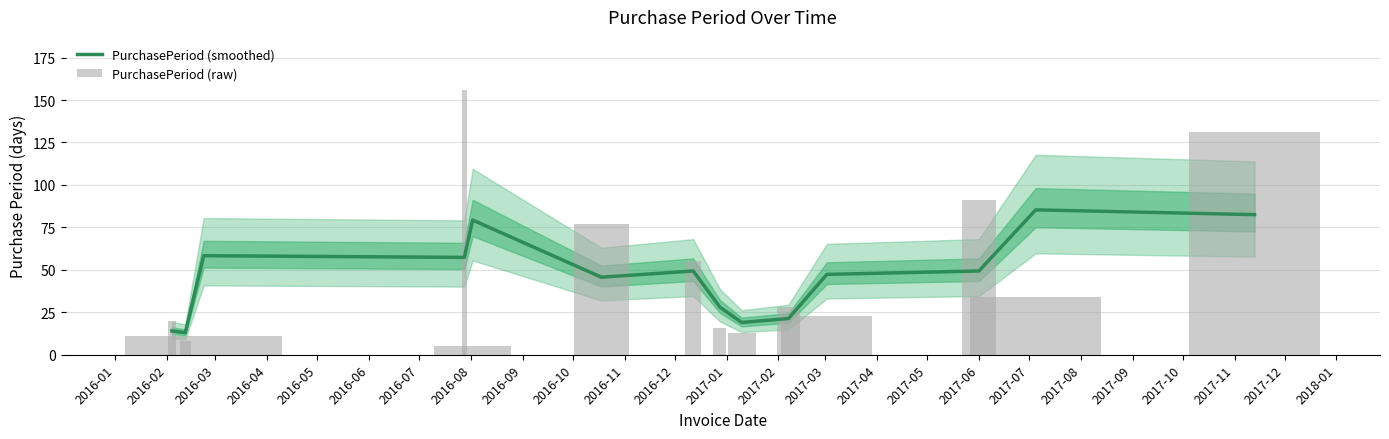

How many categories are shown in the chart?

14